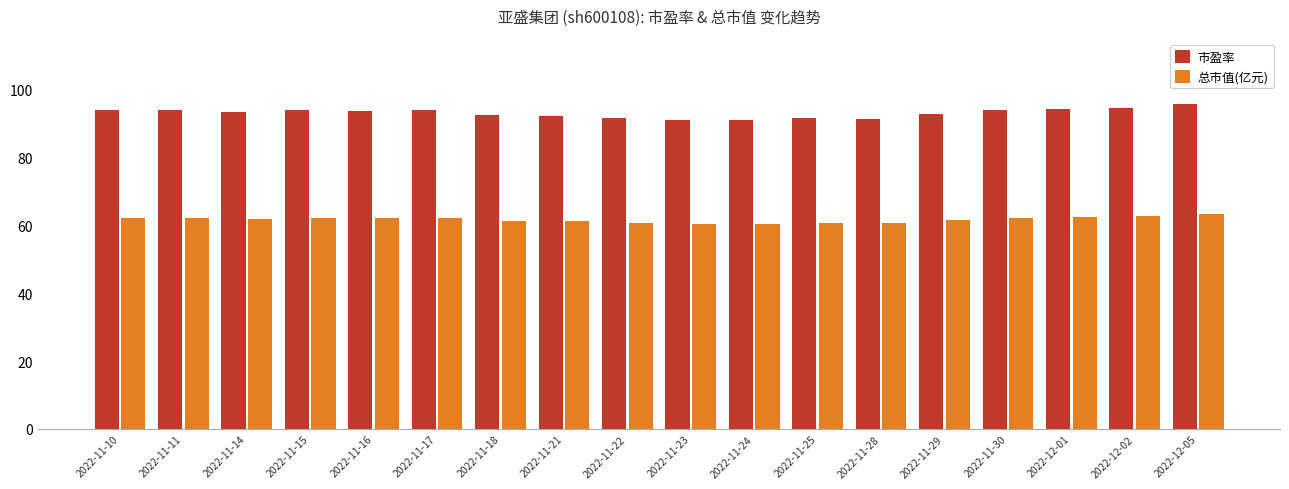

What is the difference between the highest and lowest values at 2022-11-24?

30.7